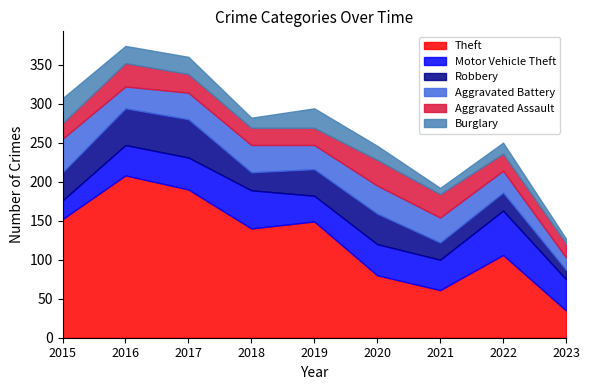

Rank the series by their maximum value, from highest to lowest.

Theft, Motor Vehicle Theft, Robbery, Aggravated Battery, Aggravated Assault, Burglary